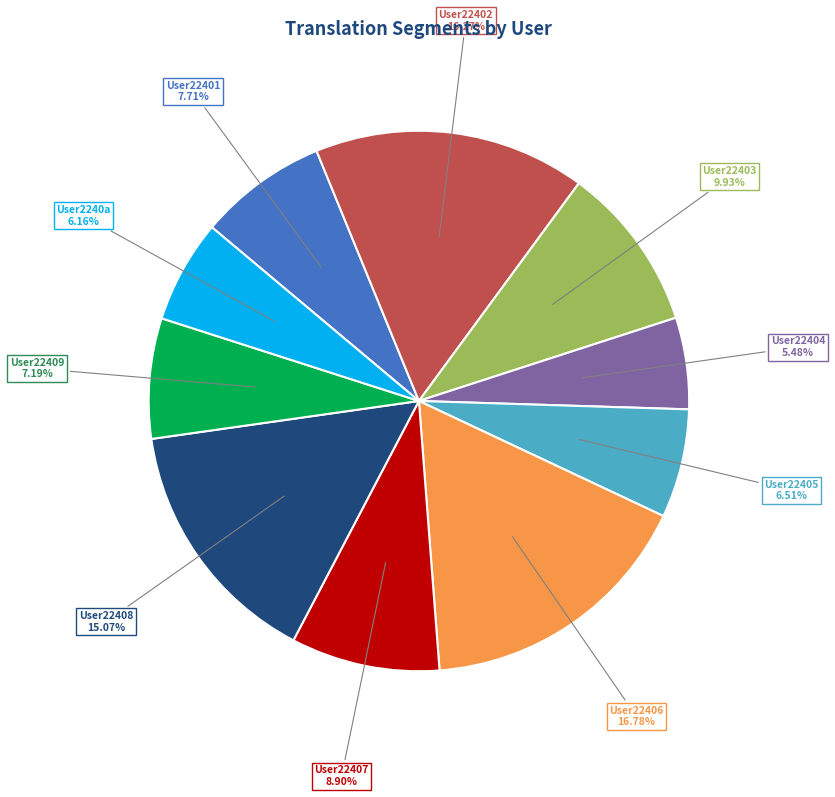

Does any single category account for the majority?

No